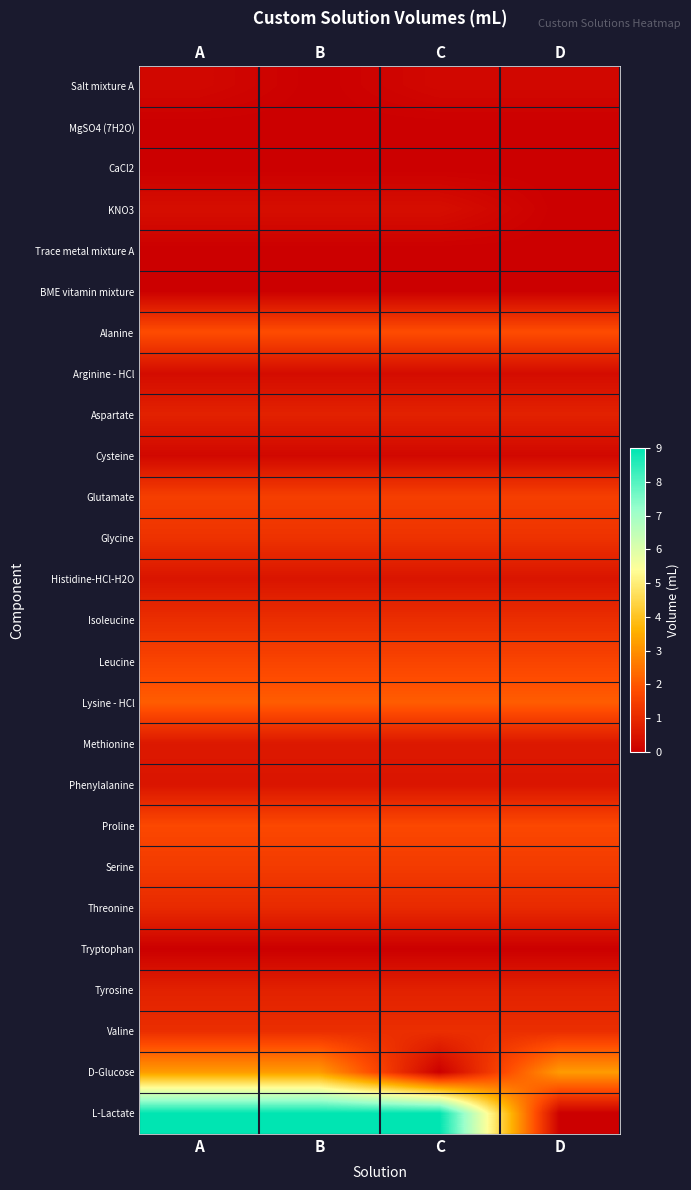

Reading left to right, what are all the values shown in this chart?

Salt mixture A: A=0.2	B=0.0	C=0.2	D=0.2
MgSO4 (7H2O): A=0.0	B=0.0	C=0.0	D=0.0
CaCl2: A=0.0	B=0.0	C=0.0	D=0.0
KNO3: A=0.3	B=0.3	C=0.3	D=0.0
Trace metal mixture A: A=0.0	B=0.0	C=0.0	D=0.0
BME vitamin mixture: A=0.0	B=0.0	C=0.0	D=0.0
Alanine: A=1.8	B=1.8	C=1.8	D=1.8
Arginine - HCl: A=0.3	B=0.3	C=0.3	D=0.3
Aspartate: A=0.8	B=0.8	C=0.8	D=0.8
Cysteine: A=0.2	B=0.2	C=0.2	D=0.2
Glutamate: A=1.5	B=1.5	C=1.5	D=1.5
Glycine: A=1.2	B=1.2	C=1.2	D=1.2
Histidine-HCl-H2O: A=0.5	B=0.5	C=0.5	D=0.5
Isoleucine: A=1.1	B=1.1	C=1.1	D=1.1
Leucine: A=1.6	B=1.6	C=1.6	D=1.6
Lysine - HCl: A=2.1	B=2.1	C=2.1	D=2.1
Methionine: A=0.6	B=0.6	C=0.6	D=0.6
Phenylalanine: A=0.5	B=0.5	C=0.5	D=0.5
Proline: A=1.7	B=1.7	C=1.7	D=1.7
Serine: A=1.4	B=1.4	C=1.4	D=1.4
Threonine: A=1.0	B=1.0	C=1.0	D=1.0
Tryptophan: A=0.0	B=0.0	C=0.0	D=0.0
Tyrosine: A=0.8	B=0.8	C=0.8	D=0.8
Valine: A=1.1	B=1.1	C=1.1	D=1.1
D-Glucose: A=3.2	B=3.2	C=0.0	D=3.2
L-Lactate: A=9.0	B=9.0	C=9.0	D=0.0